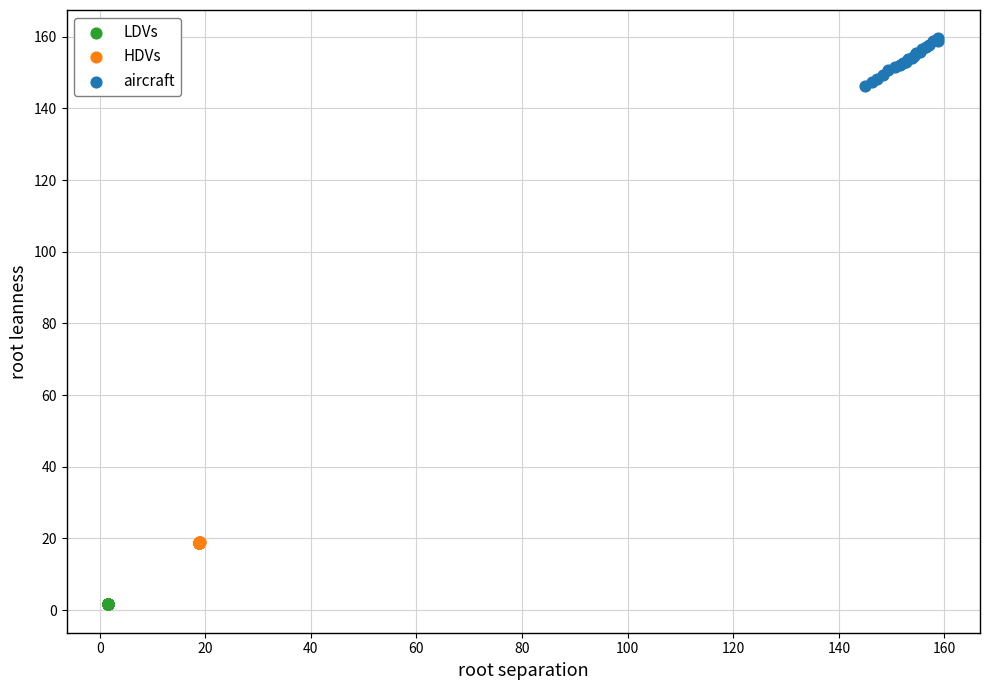

Which series has the widest spread of Y values?

aircraft